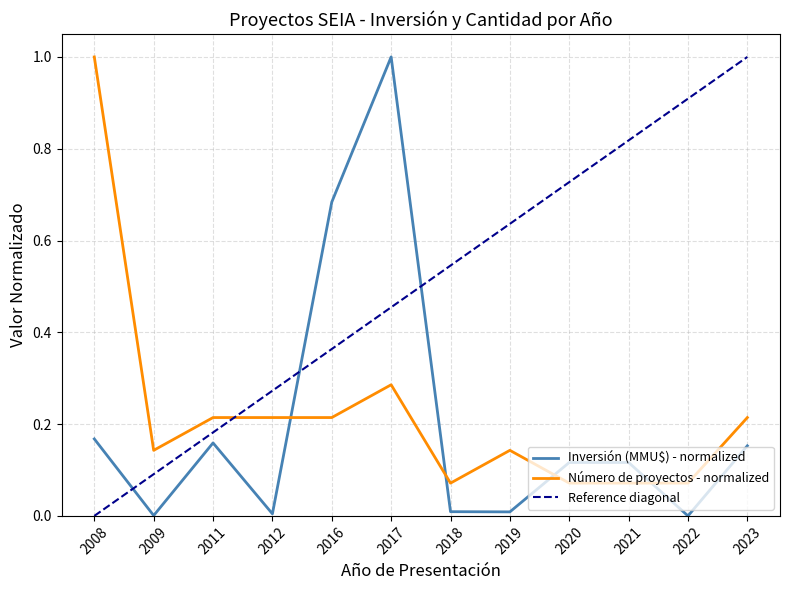

Reading left to right, extract all data points from this chart.

0.2	0.0	0.2	0.0	0.7	1.0	0.0	0.0	0.1	0.1	0.0	0.2